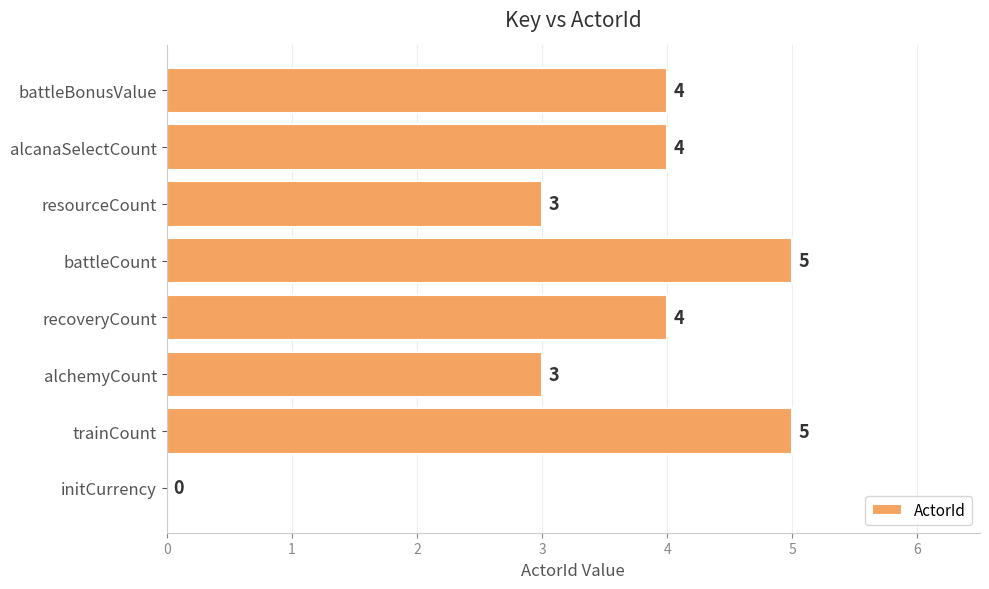

How many distinct data groups are displayed?

1